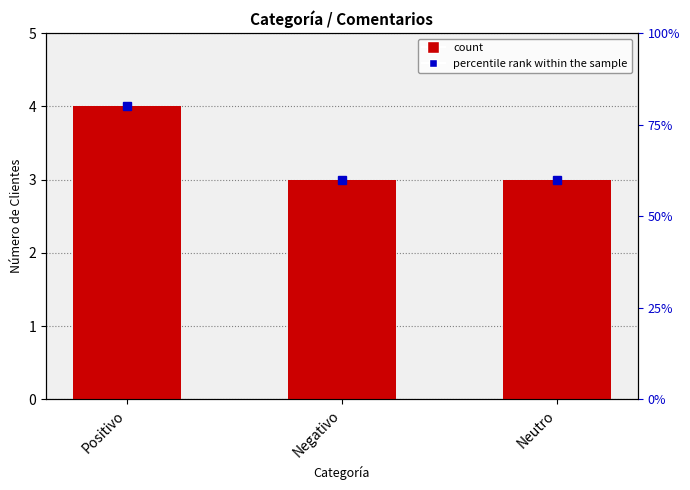

How many data points does each series have?

3